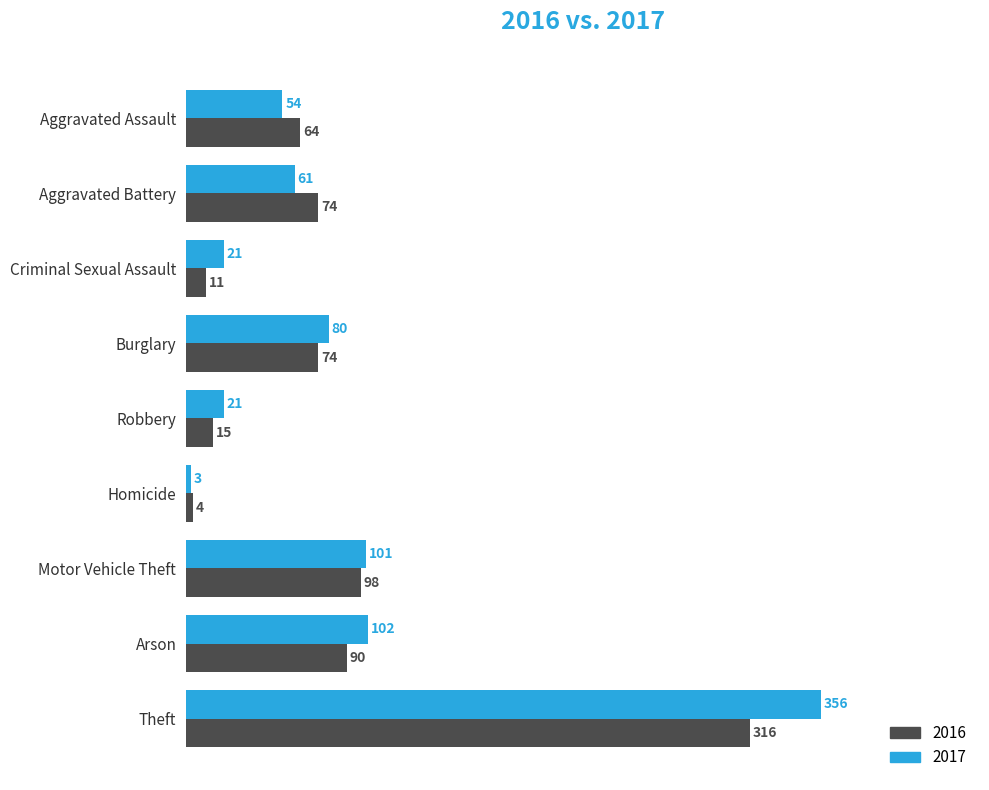

What is the difference between the second highest and minimum values in the 2017 series?

99